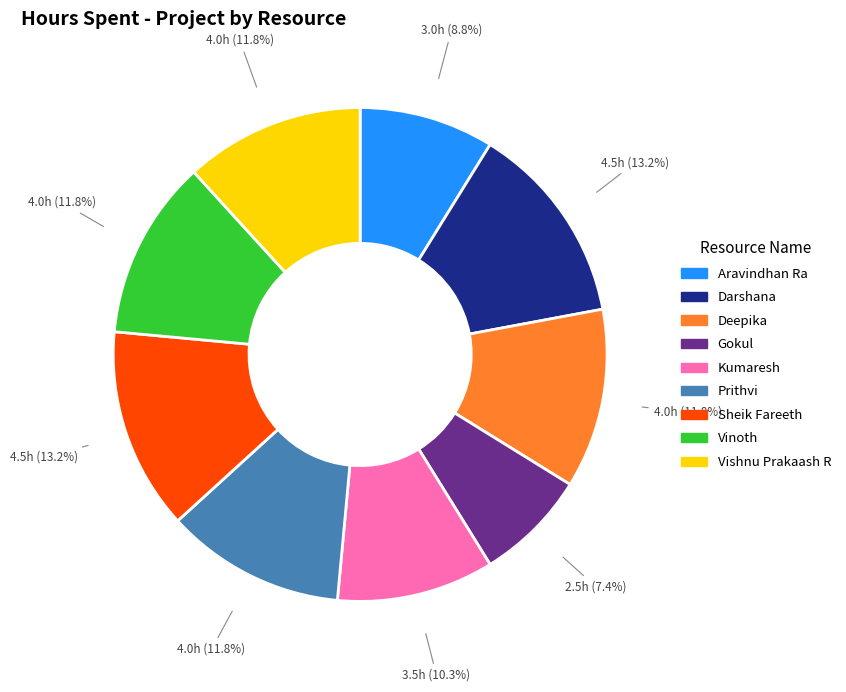

How many segments does this pie chart have?

9